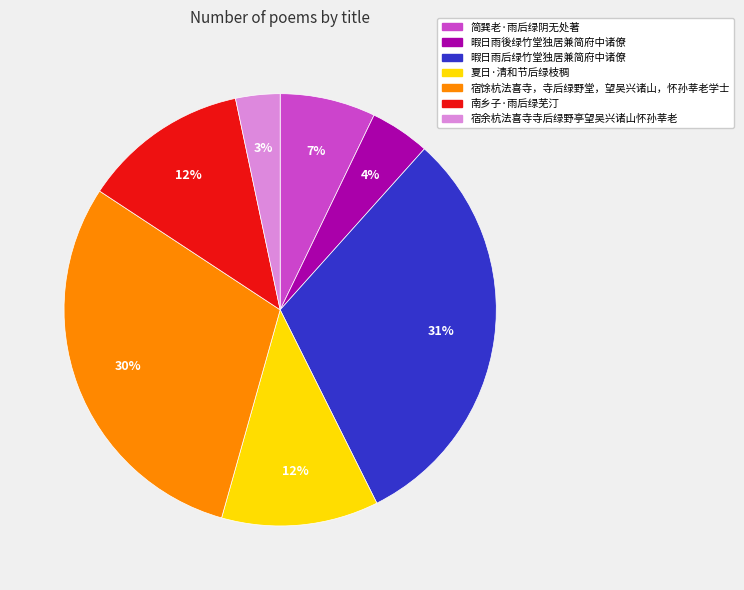

What is the ratio of the value at 暇日雨后绿竹堂独居兼简府中诸僚 to the value at 宿馀杭法喜寺，寺后绿野堂，望吴兴诸山，怀孙莘老学士?

1.0